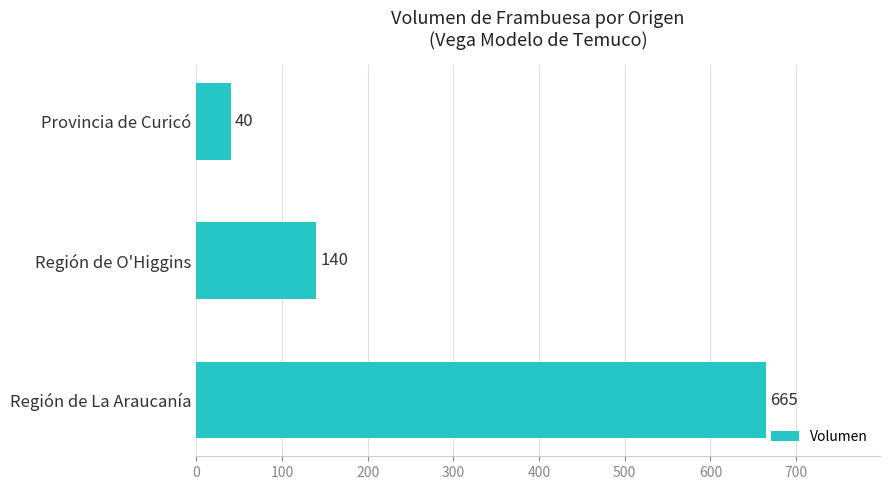

How many bars are there in total?

3